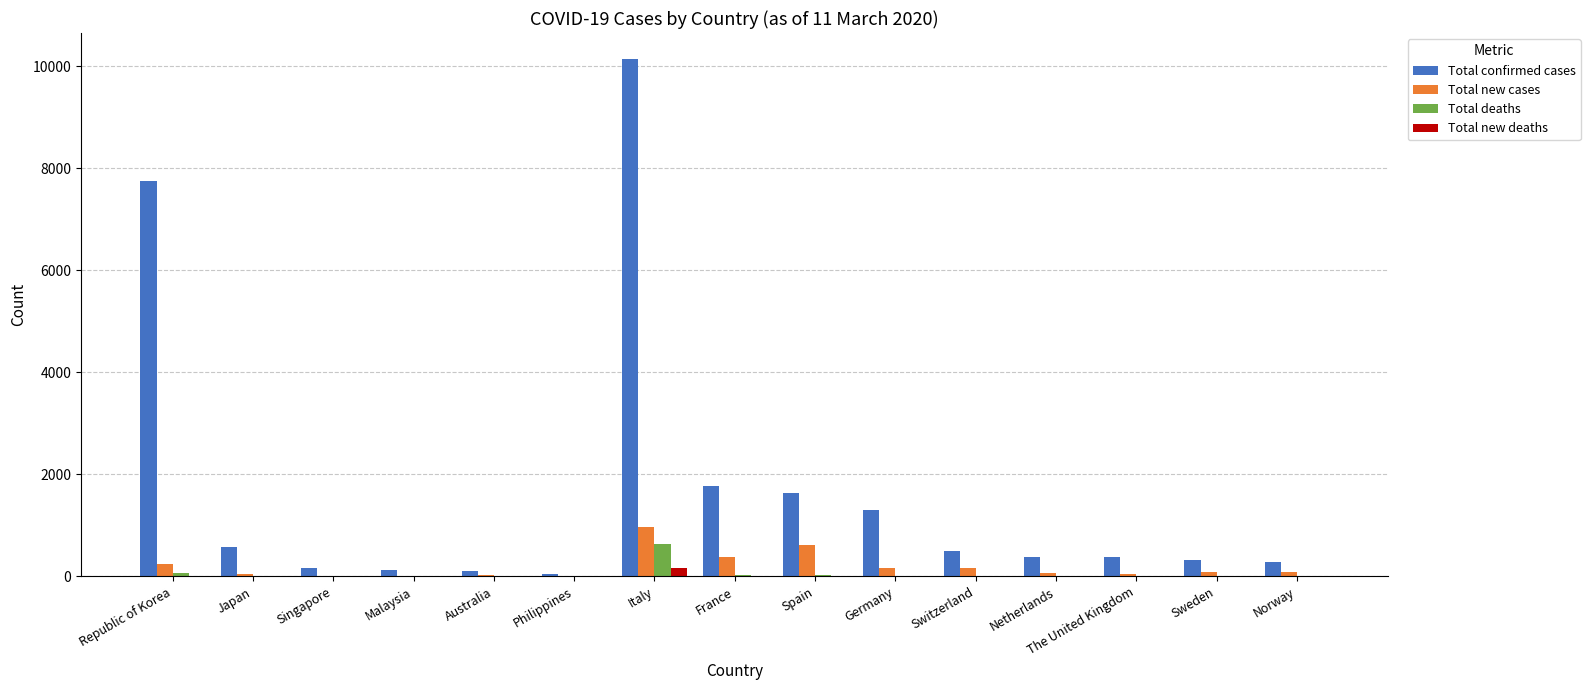

How many data points does each series have?

15